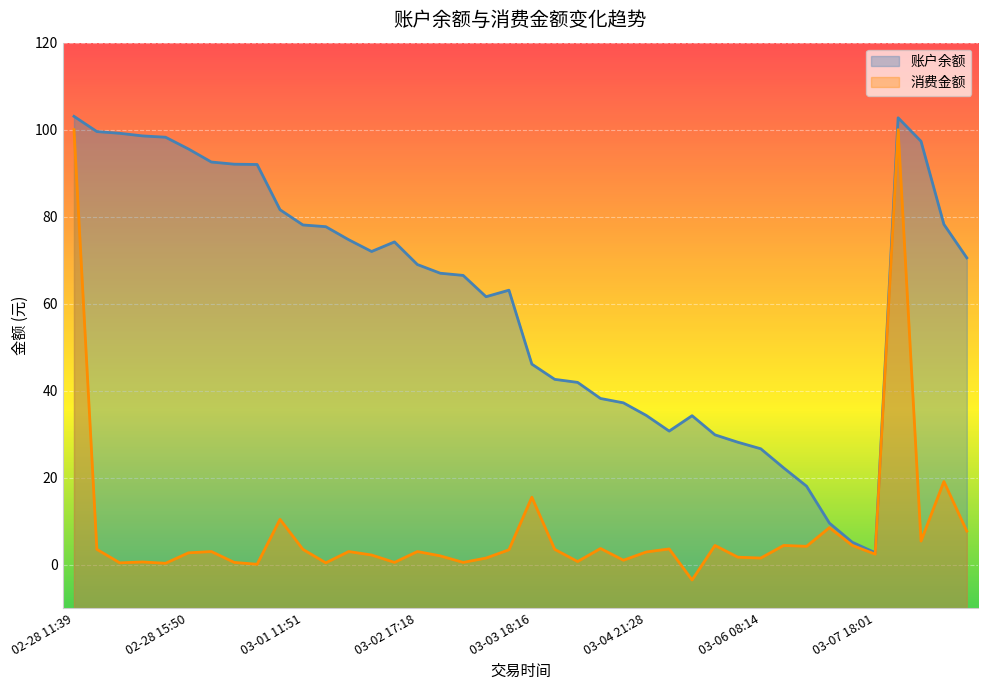

At which label does 消费金额 reach its minimum?

03-04 21:39